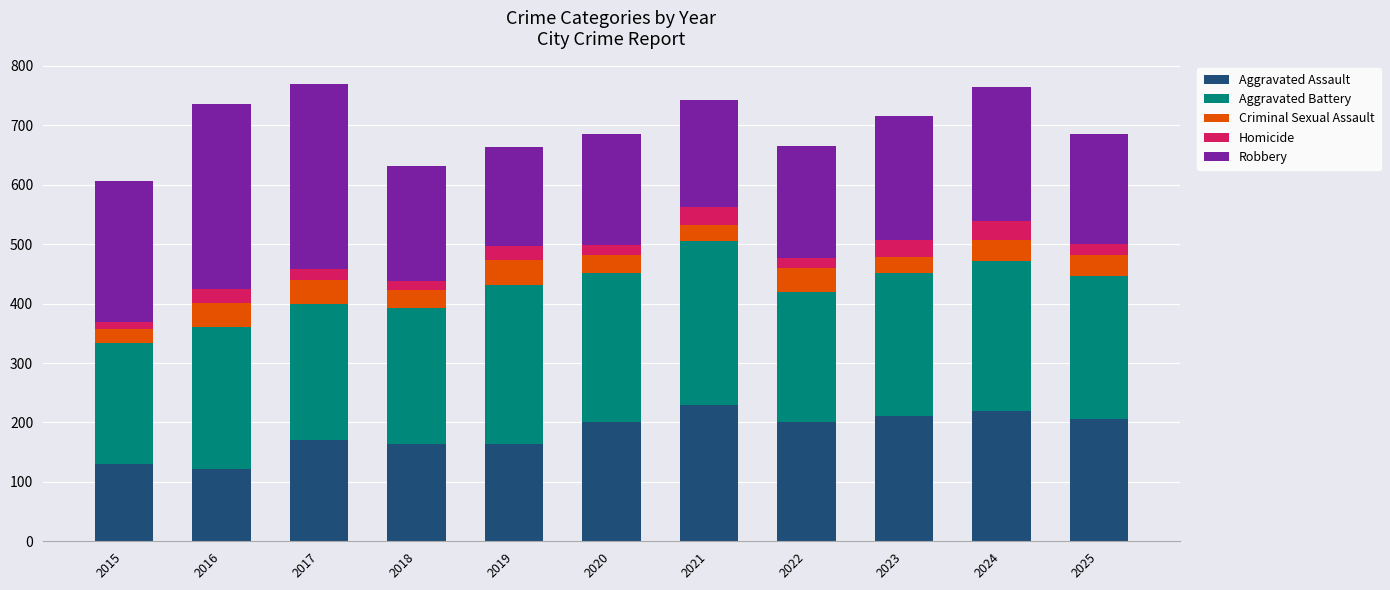

The Aggravated Assault series shows 200 at 2022. True or false?

True